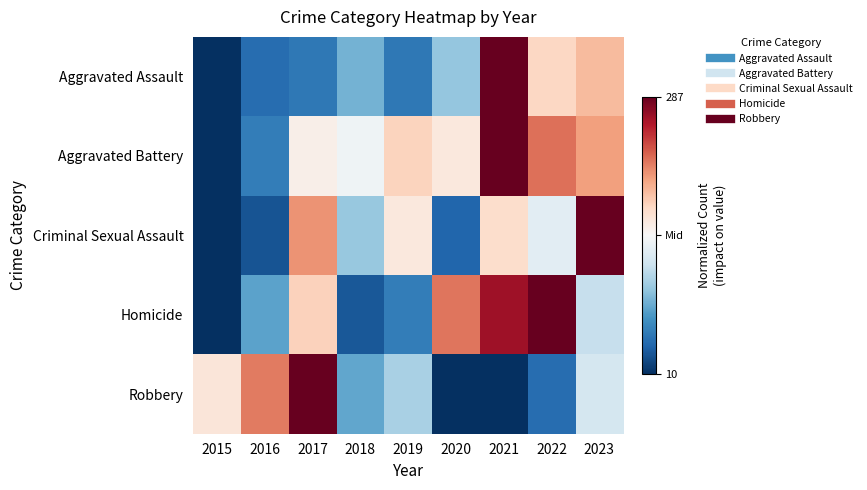

At which category is the sum across all series the highest?

2021